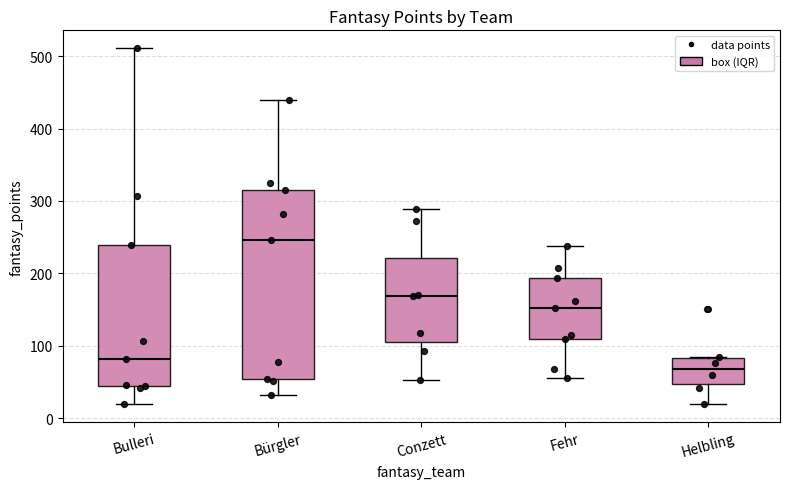

Where is the upper edge of the box for Bulleri on the y-axis? The values are not printed on the chart, so give them approximately, as read against the axis.

240